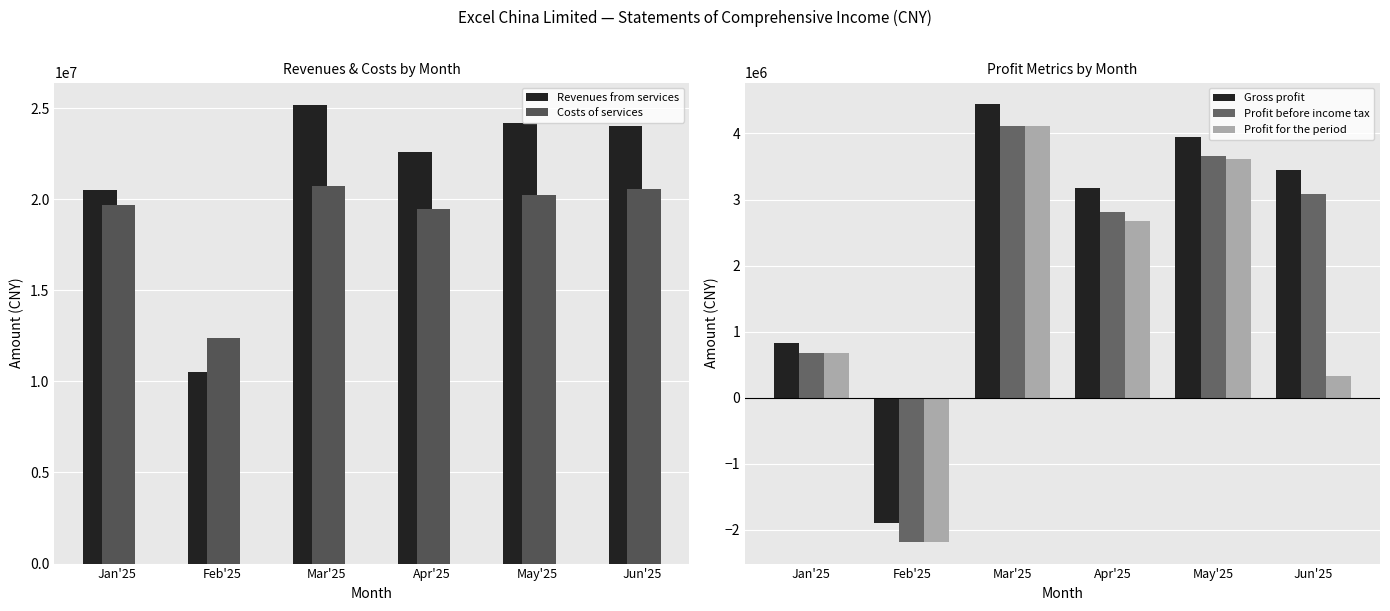

How many data points in Gross profit are less than 3442447?

3